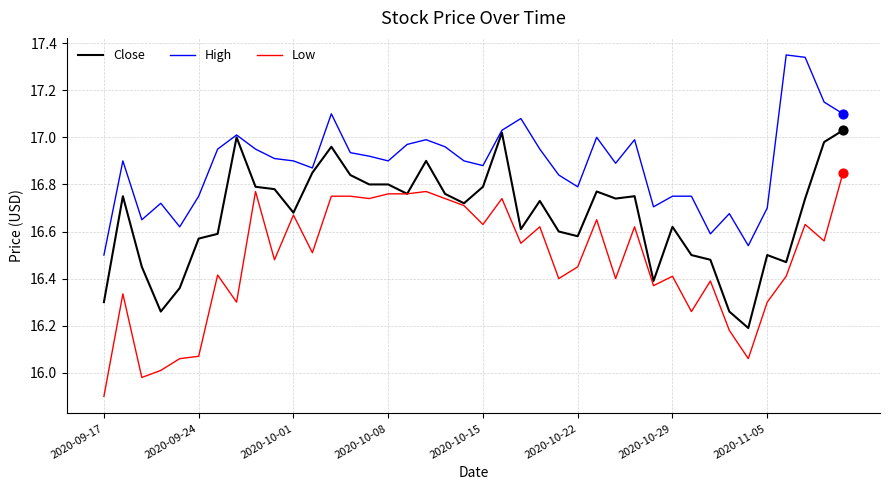

True or false: High and Low intersect in this chart.

False